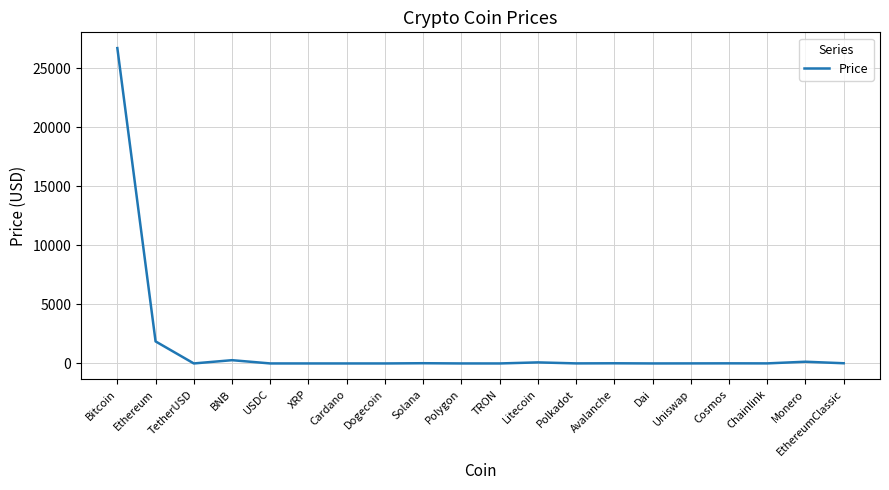

The value at Ethereum is 1867.0. True or false?

True